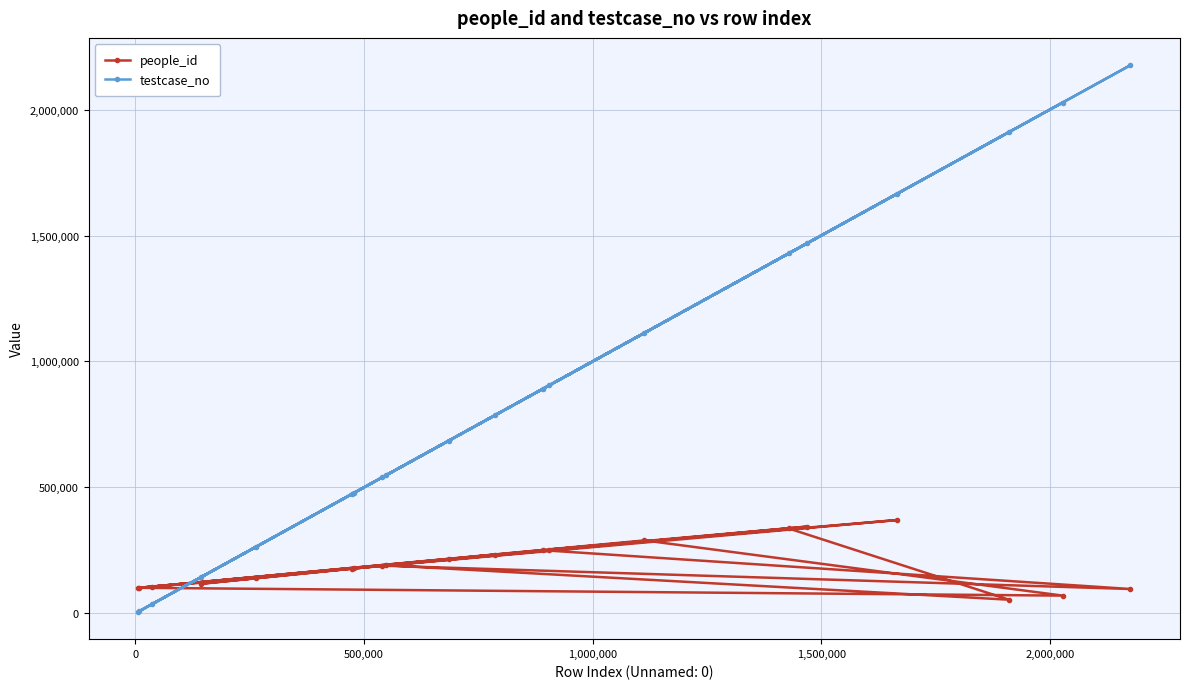

How many distinct data groups are displayed?

2